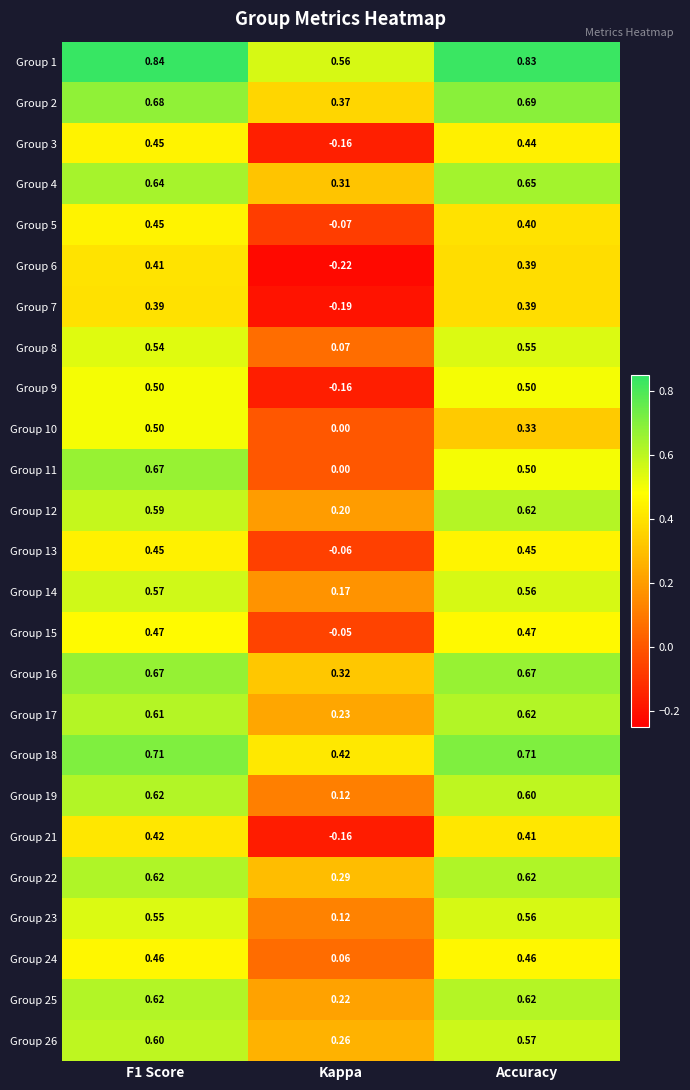

Is the value of Group 3 at Accuracy greater than the value of Group 12 at Accuracy?

No